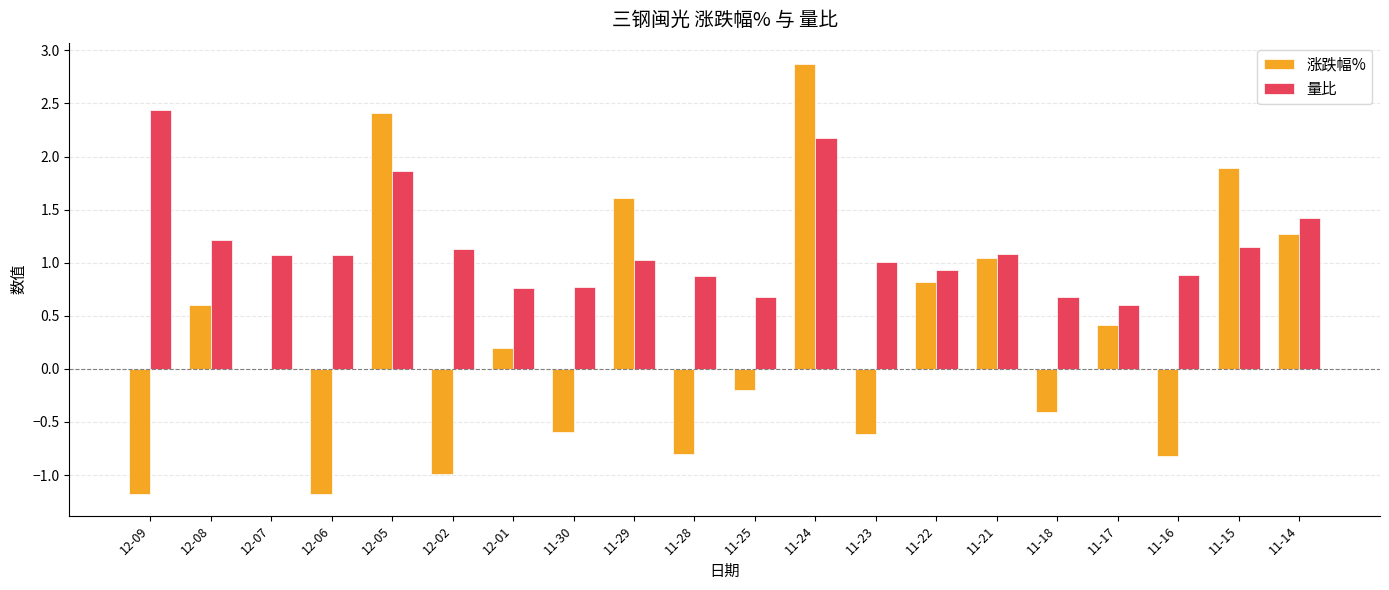

How many categories are shown in the chart?

20